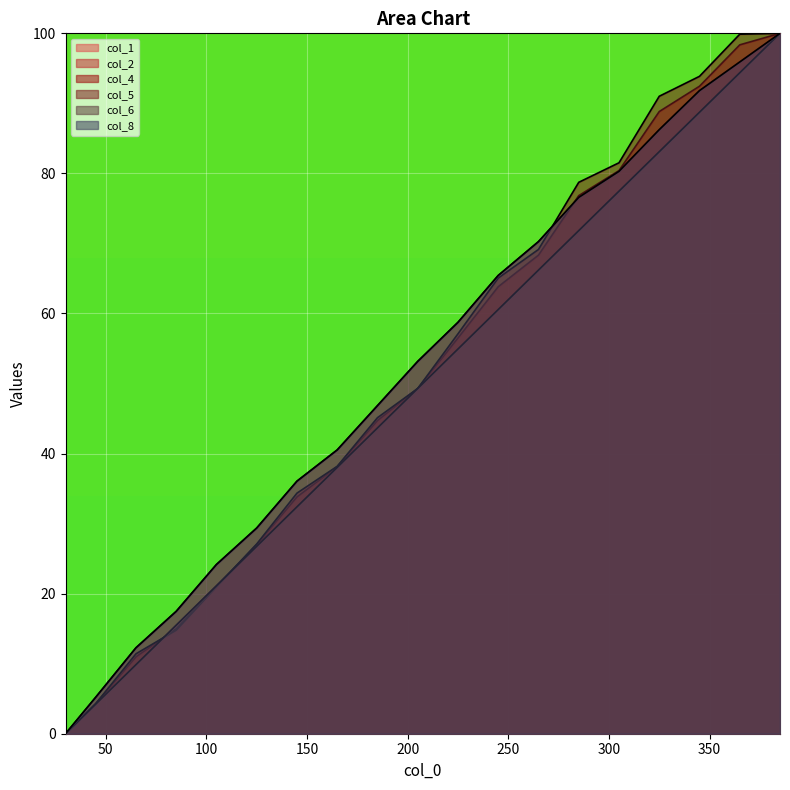

How many lines are shown in the chart?

6